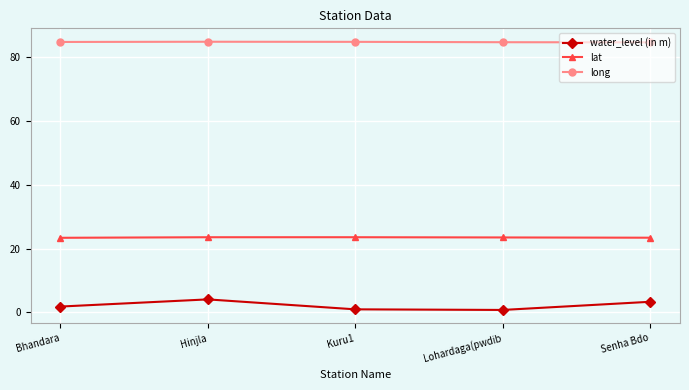

List the series in order of their overall mean, lowest first.

water_level (in m), lat, long